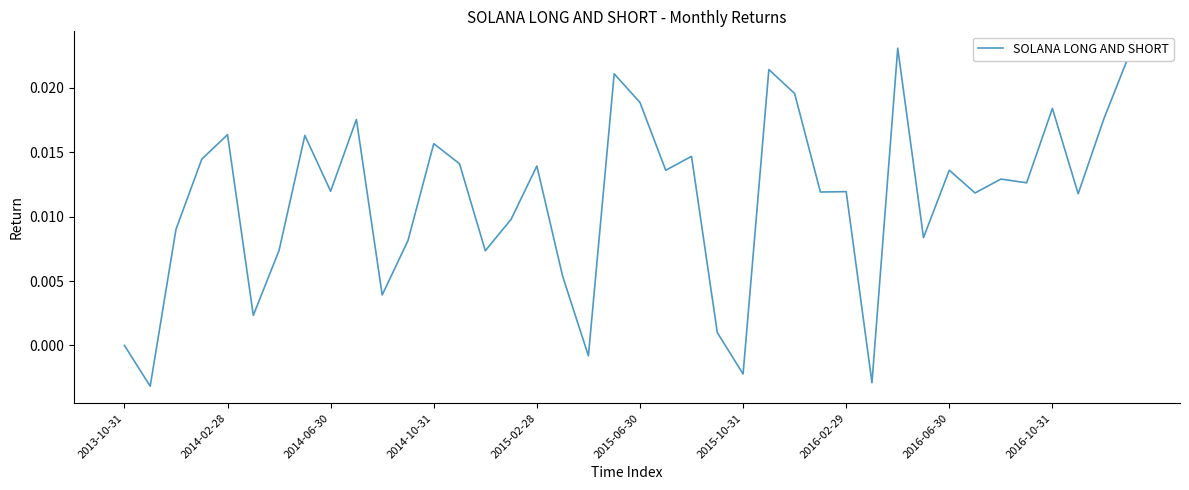

The value at 2013-10-31 is 0.0. True or false?

True